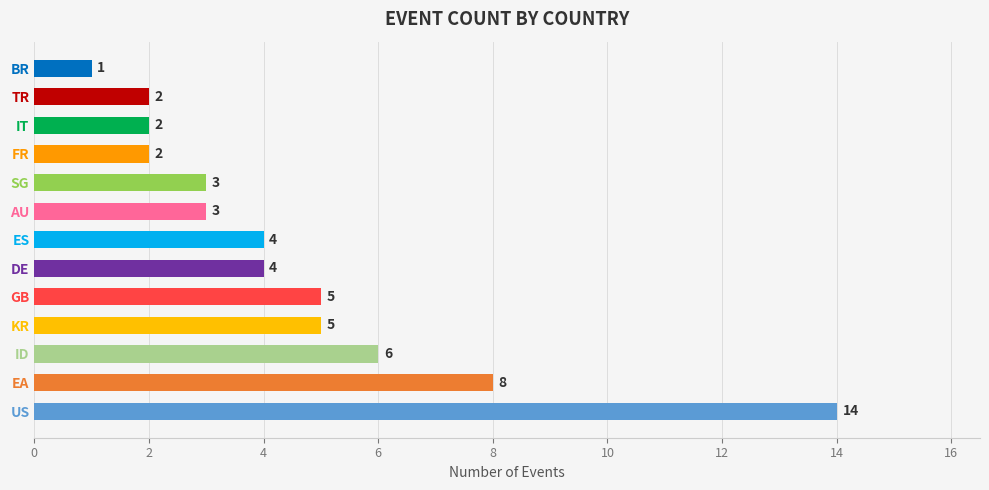

What is the change in value from US to AU?

-11